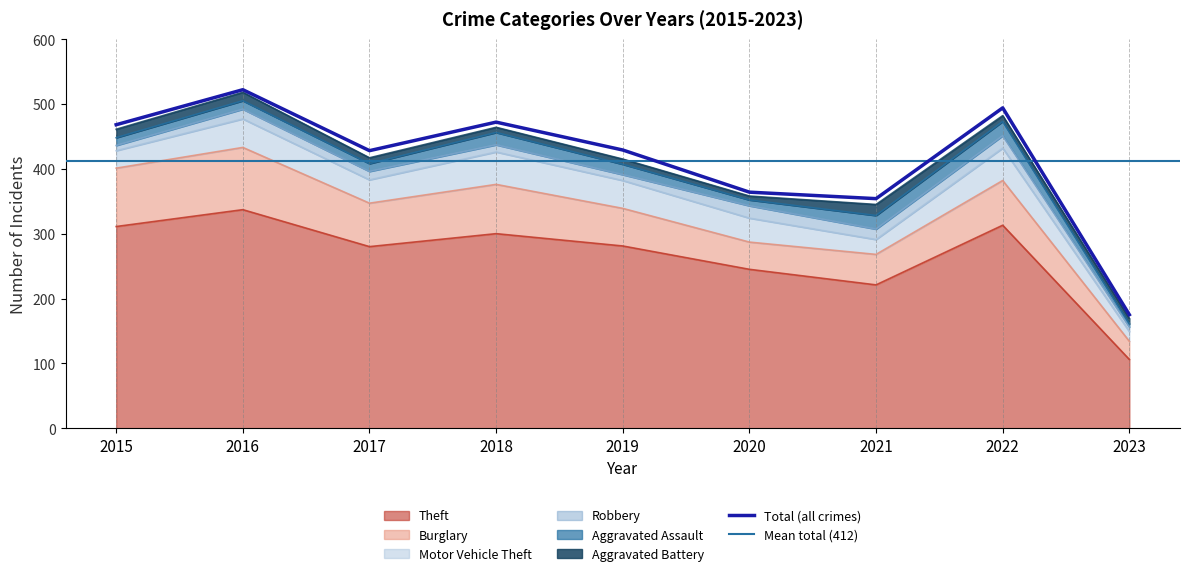

Is the value of Burglary at 2022 greater than the value of Aggravated Battery at 2015?

Yes